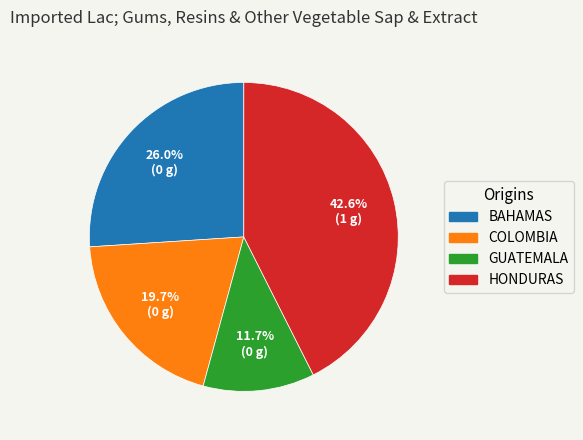

Is the sum of GUATEMALA and COLOMBIA greater than half?

No